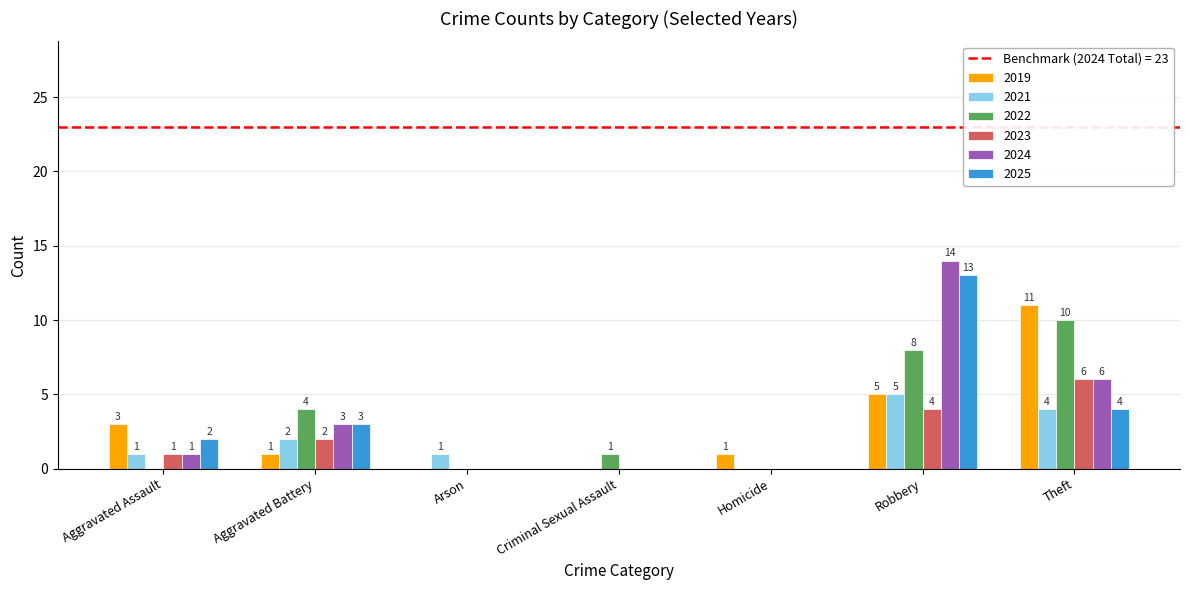

Between Criminal Sexual Assault and Robbery, which series saw the biggest shift?

2024